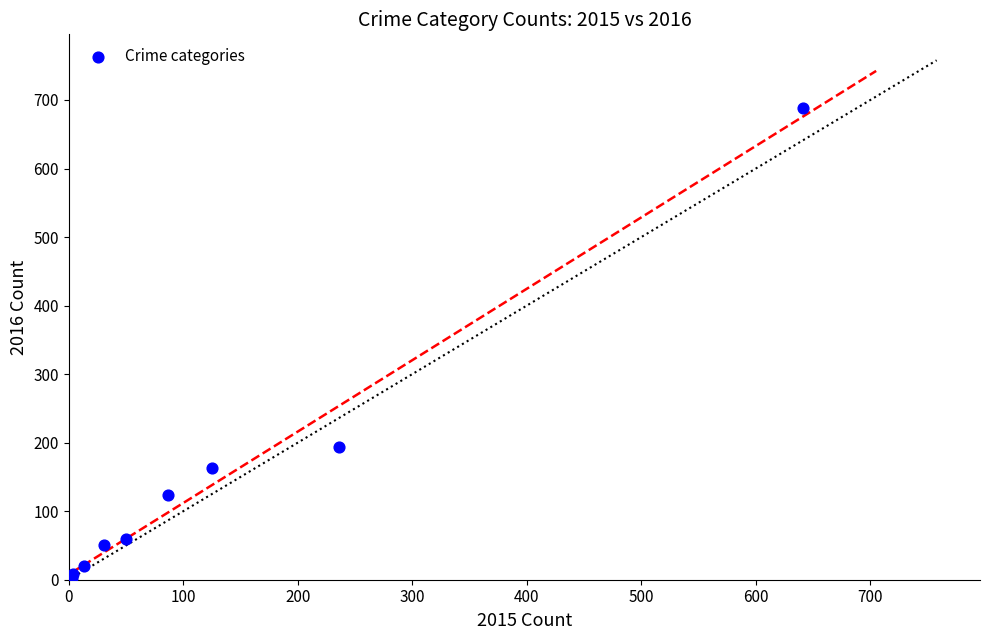

What Y value in the scatter plot is closest to 346?

194